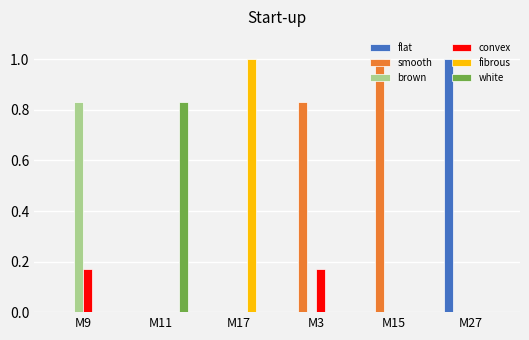

What is the sum of all fibrous values?

1.0